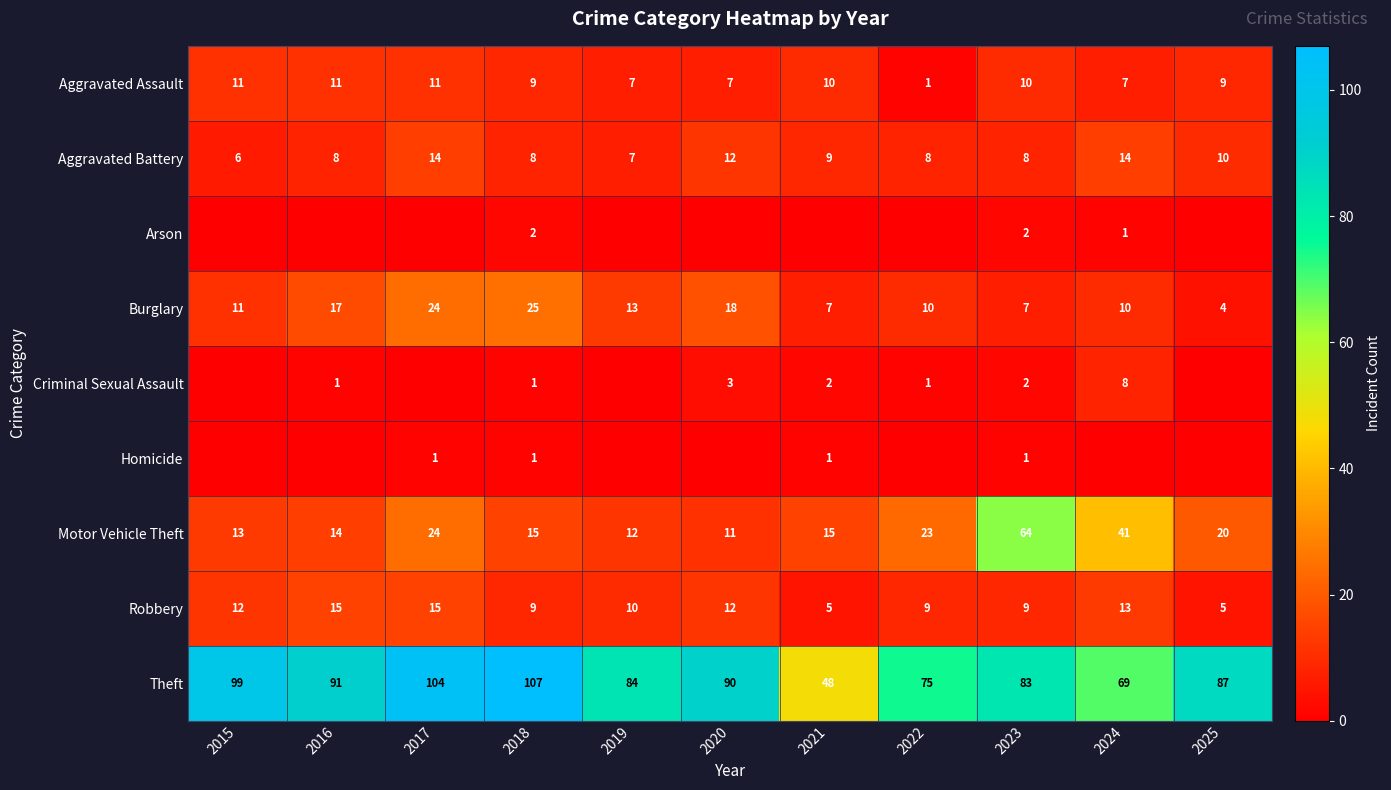

Is the value of Motor Vehicle Theft at 2018 greater than the value of Robbery at 2018?

Yes